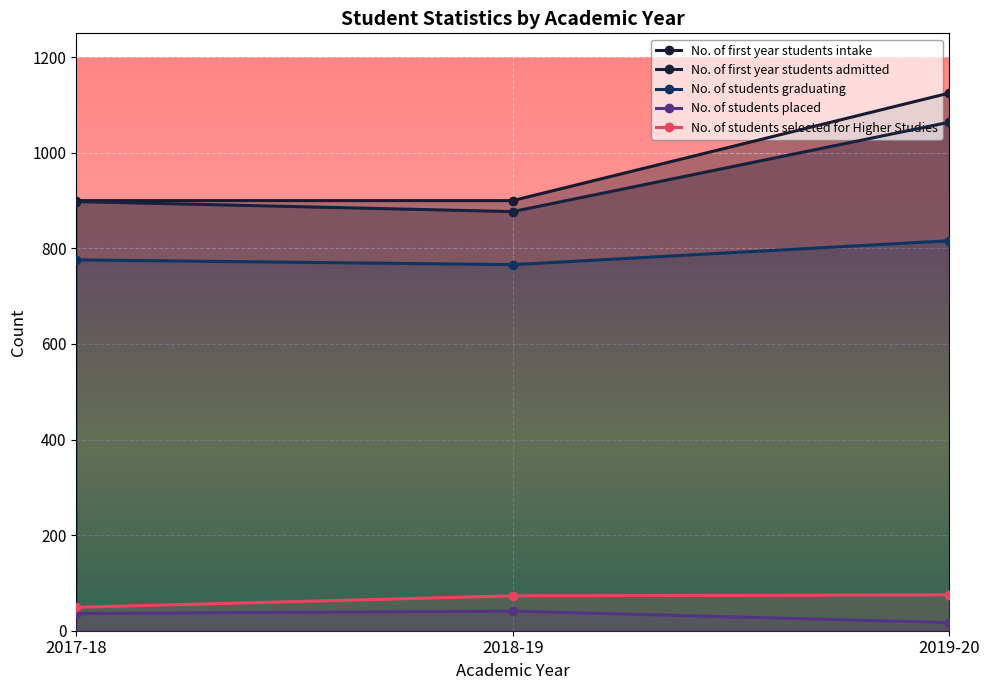

The value of No. of first year students intake at 2018-19 is 1614. True or false?

False